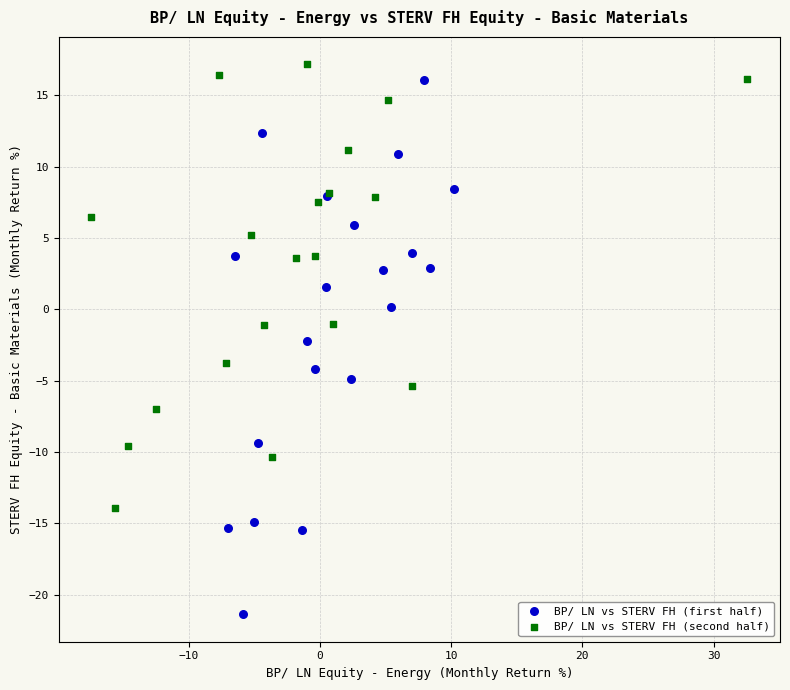

Which series has the widest spread of Y values?

BP/ LN vs STERV FH (first half)